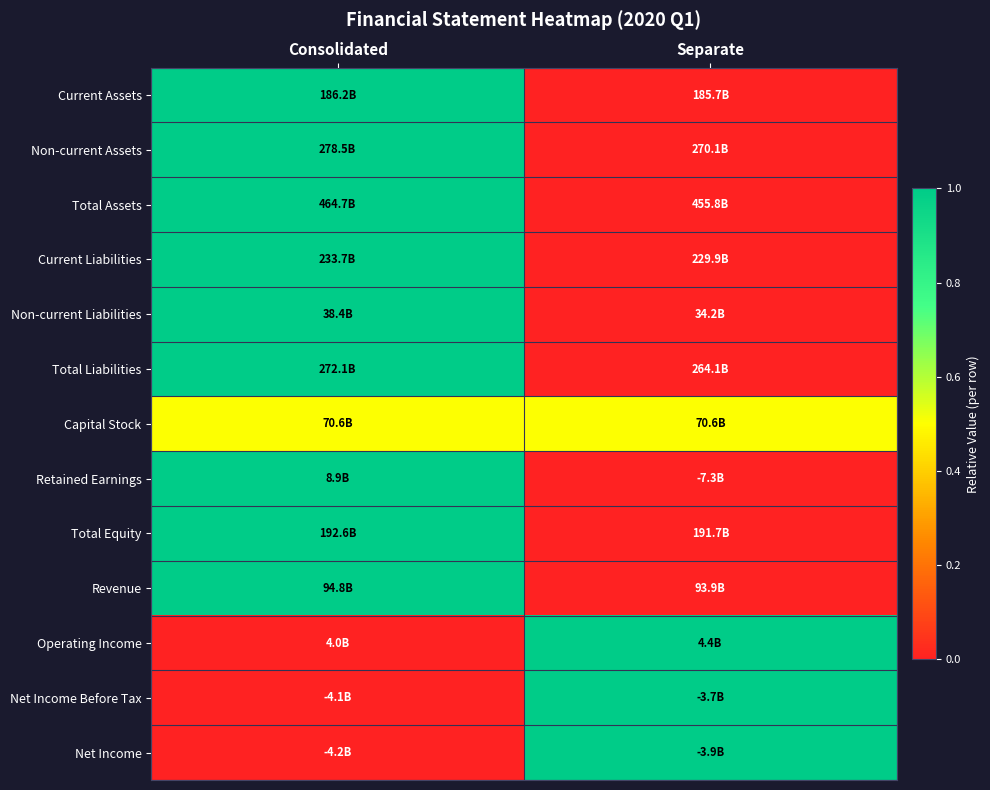

What is the spread (max minus min) of values at Consolidated?

1.0